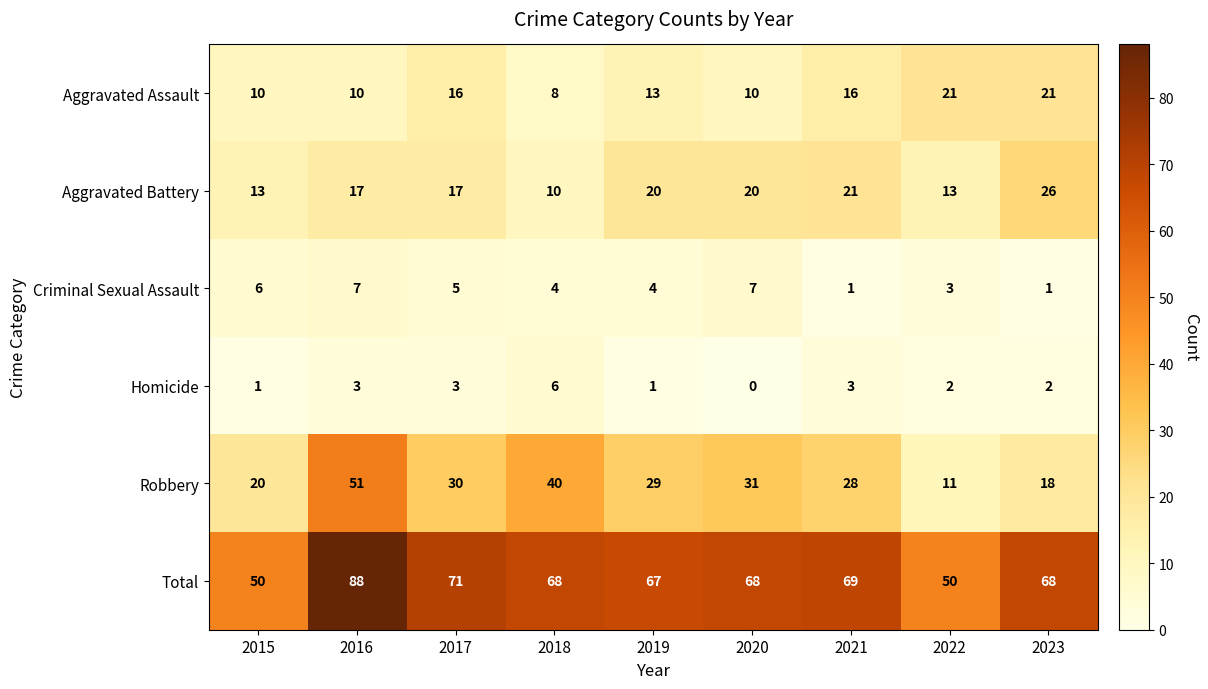

How many Aggravated Assault values are between 10 and 16?

6